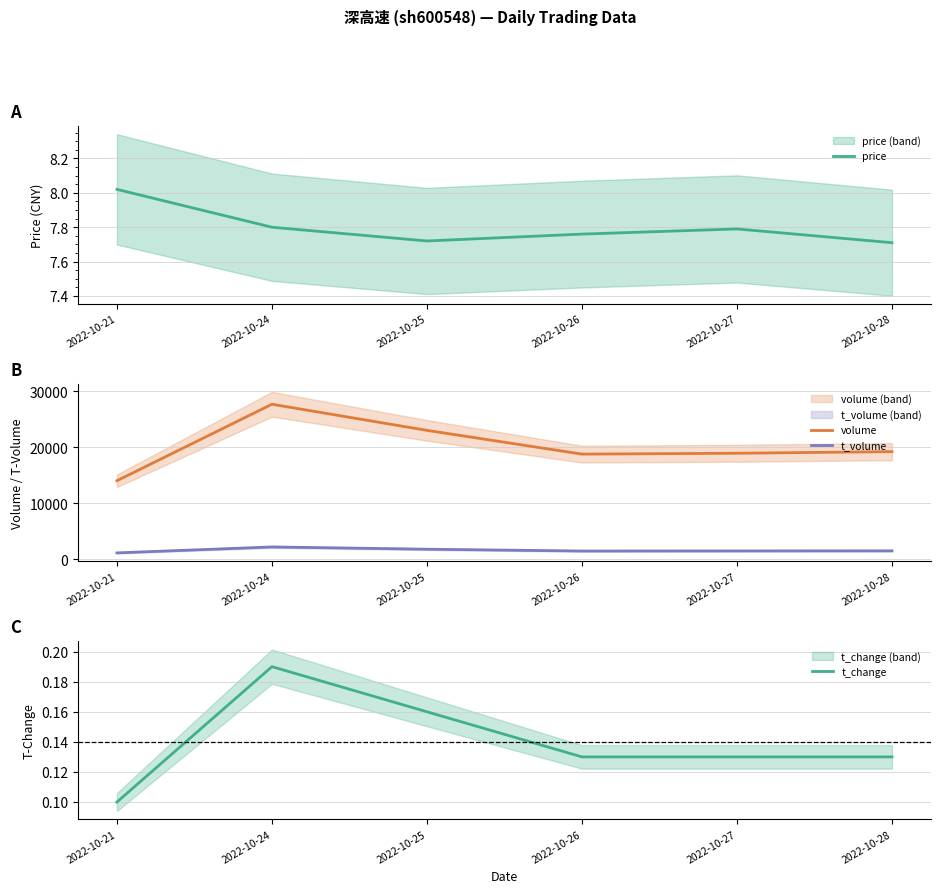

At which category is the sum across all series the highest?

2022-10-24